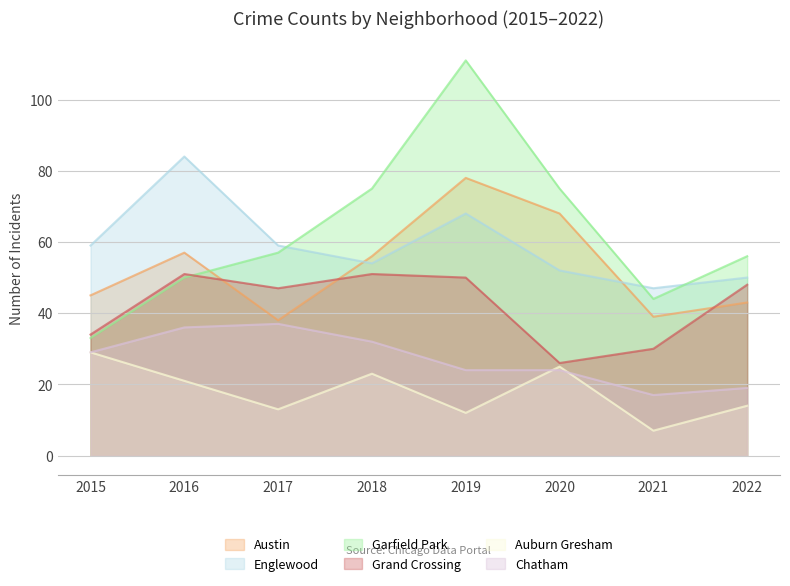

What is the difference between the maximum and minimum values in the Auburn Gresham series?

22